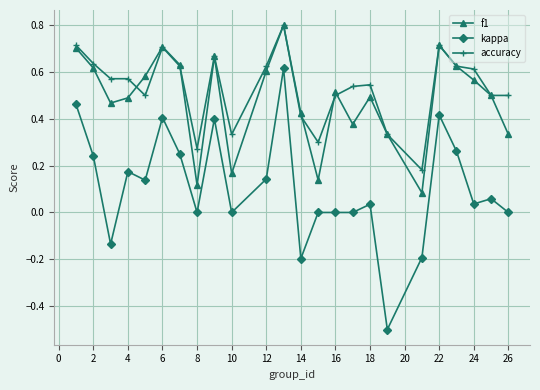

Which series has the widest spread of values?

kappa